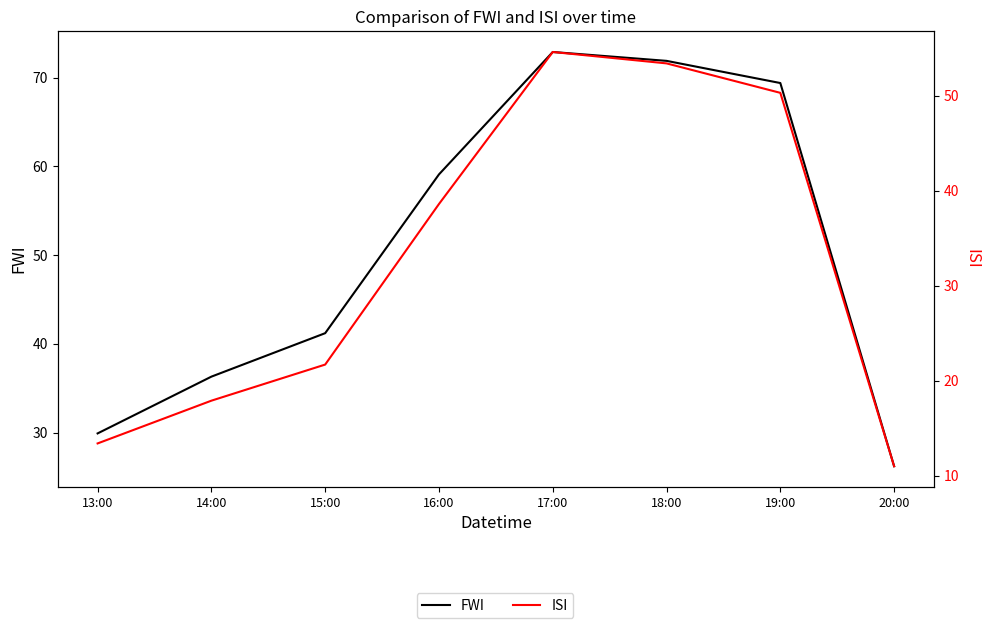

Reading left to right, transcribe all the data shown in this chart.

FWI: 13:00=29.9	14:00=36.3	15:00=41.2	16:00=59.1	17:00=72.9	18:00=71.9	19:00=69.4	20:00=26.2
ISI: 13:00=13.4	14:00=17.9	15:00=21.7	16:00=38.6	17:00=54.6	18:00=53.4	19:00=50.3	20:00=11.0